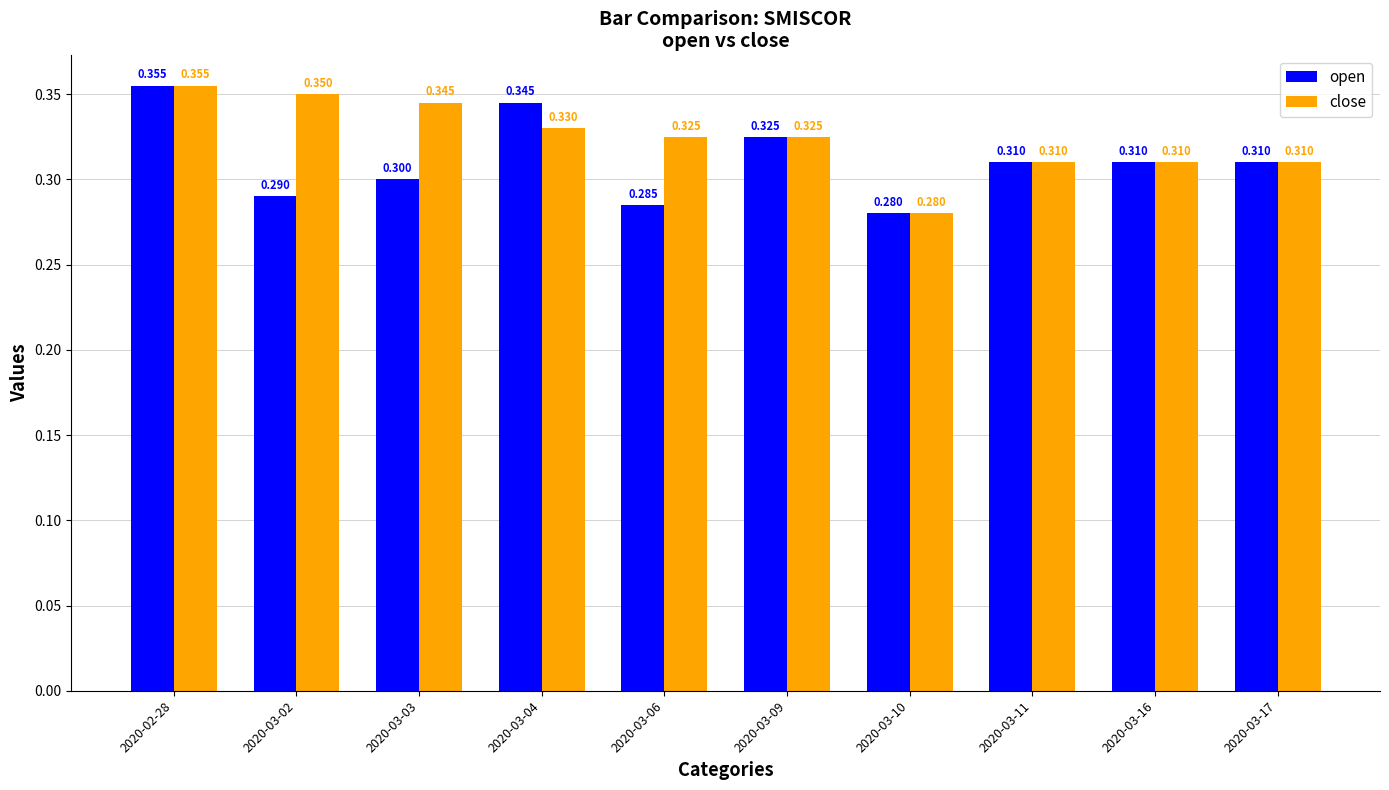

What is the value of the close bar at the 3rd from the left?

0.3